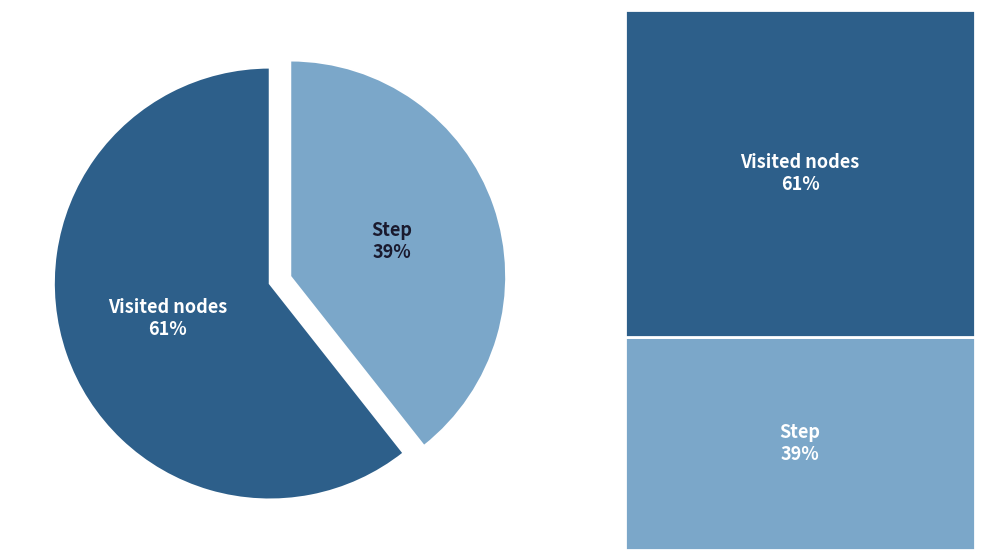

Combined, do Step and Visited nodes account for over 50%?

Yes